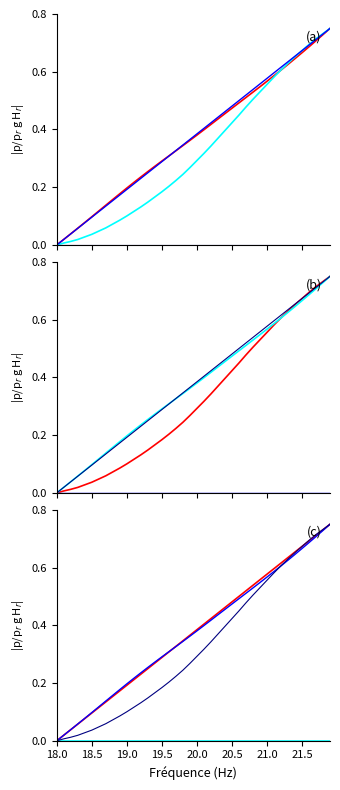

What is the average value of the Y series?

0.3